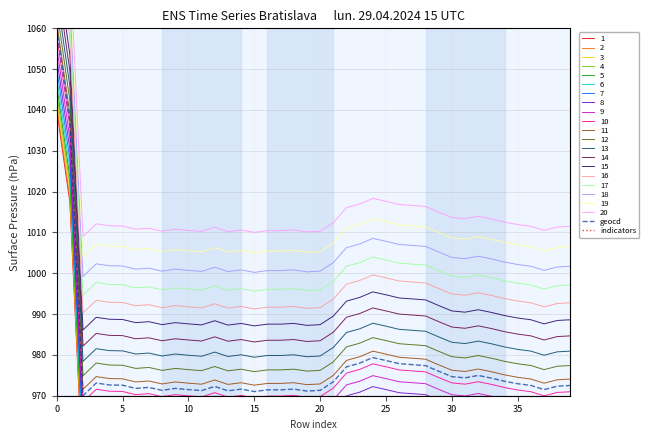

What is the highest value of the geocd series?

1060.0